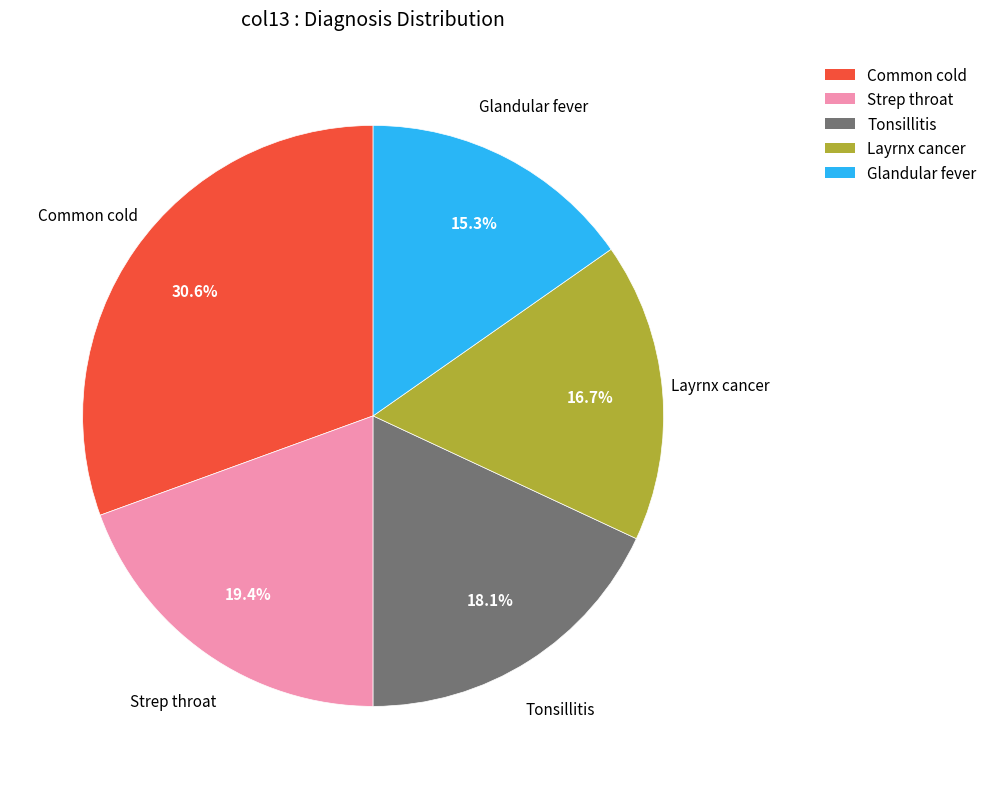

Is there a majority slice in this chart?

No